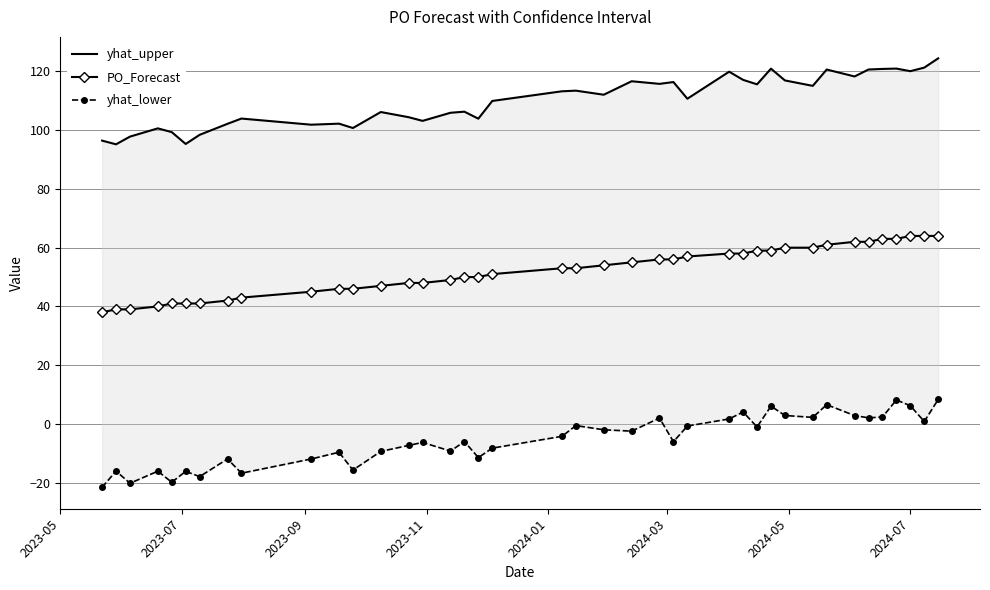

Count the number of categories in the chart.

40